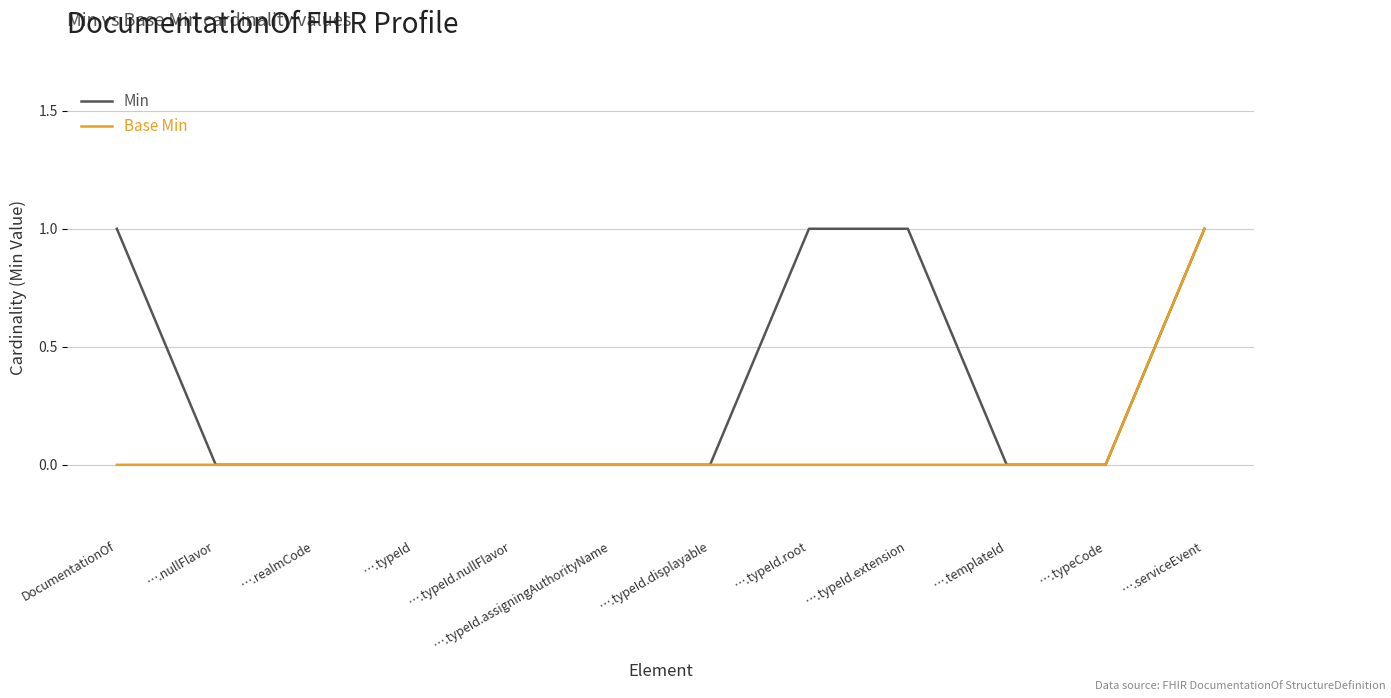

Is it true that Min equals 0 at ….nullFlavor?

True